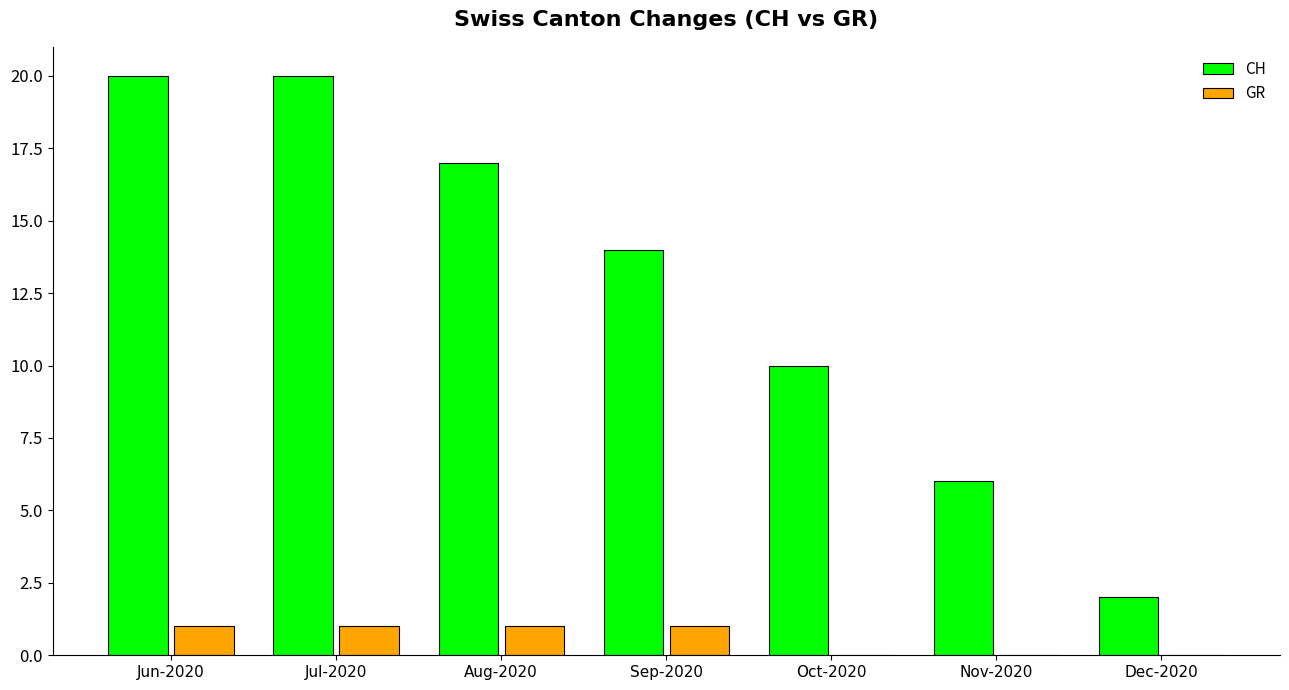

True or false: CH has a value of 3 at Dec-2020.

False